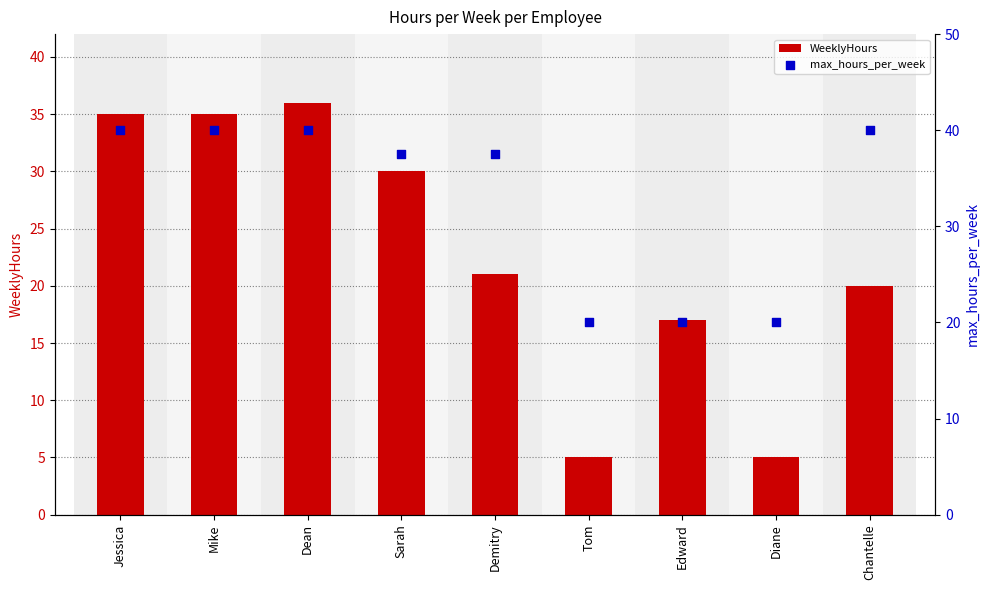

What is the total value across all series at Demitry?

58.5